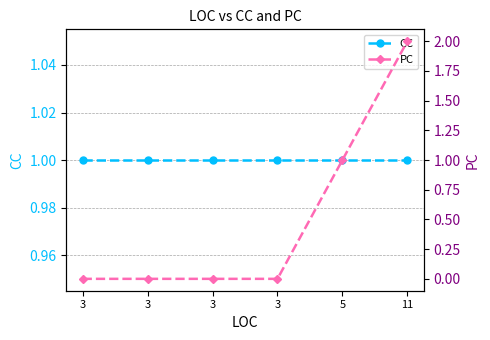

Reading left to right, transcribe all the data shown in this chart.

CC: 3=1	3=1	3=1	3=1	5=1	11=1
PC: 3=0	3=0	3=0	3=0	5=1	11=2